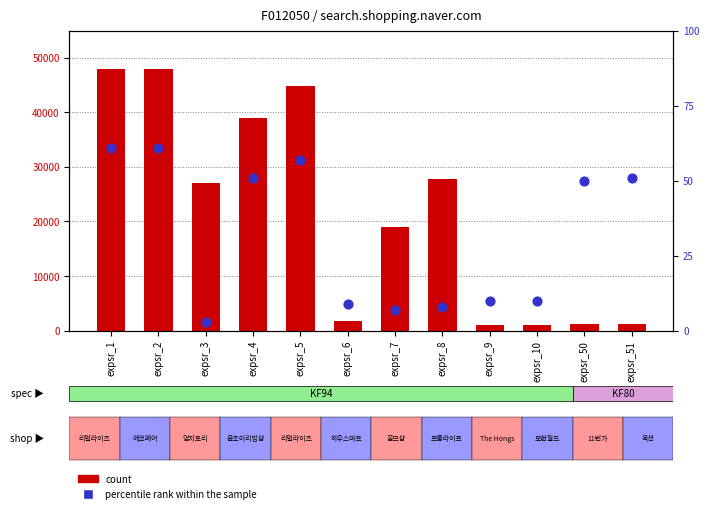

What is the total value across all series at expsr_50?

1210